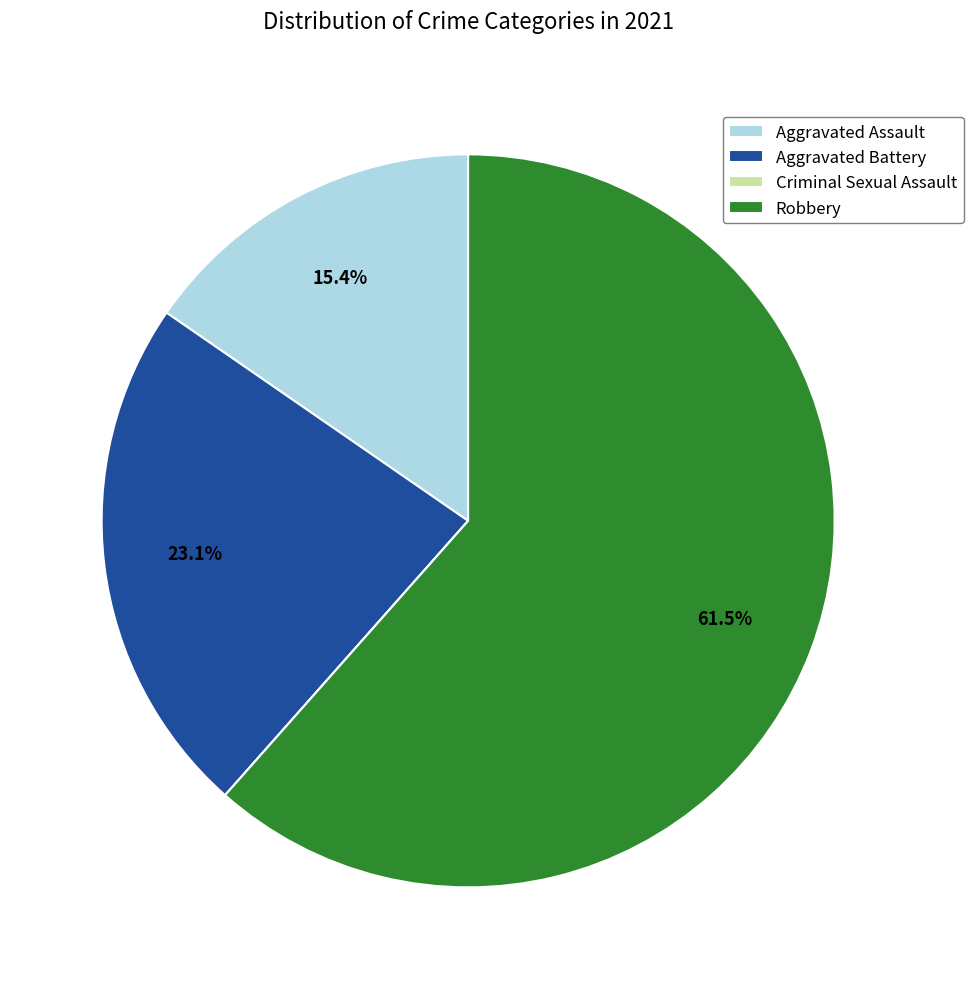

What percentage is the Aggravated Assault slice, to the nearest percent?

15%